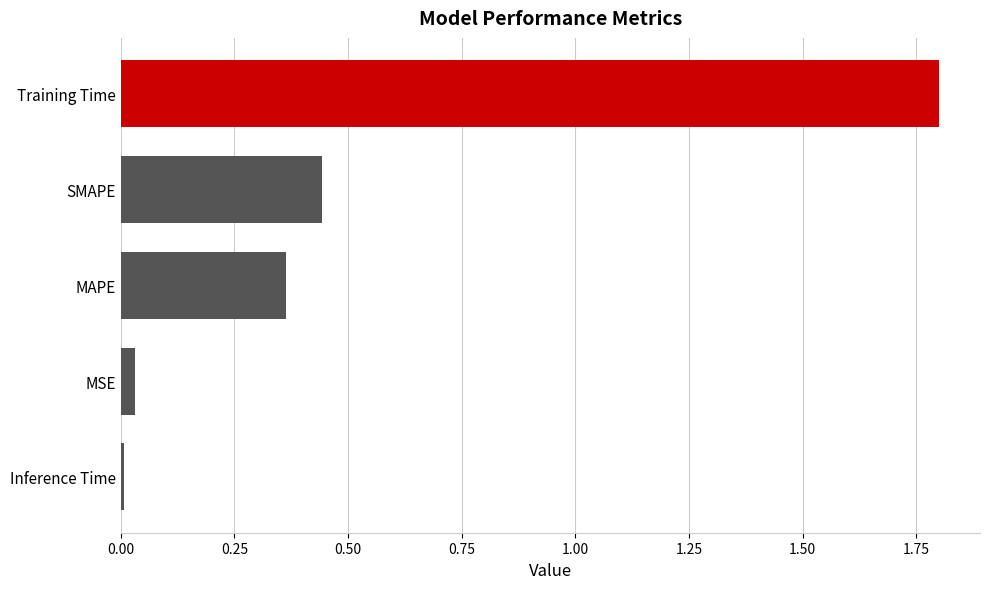

What is the label of the 2nd bar from the bottom?

MSE